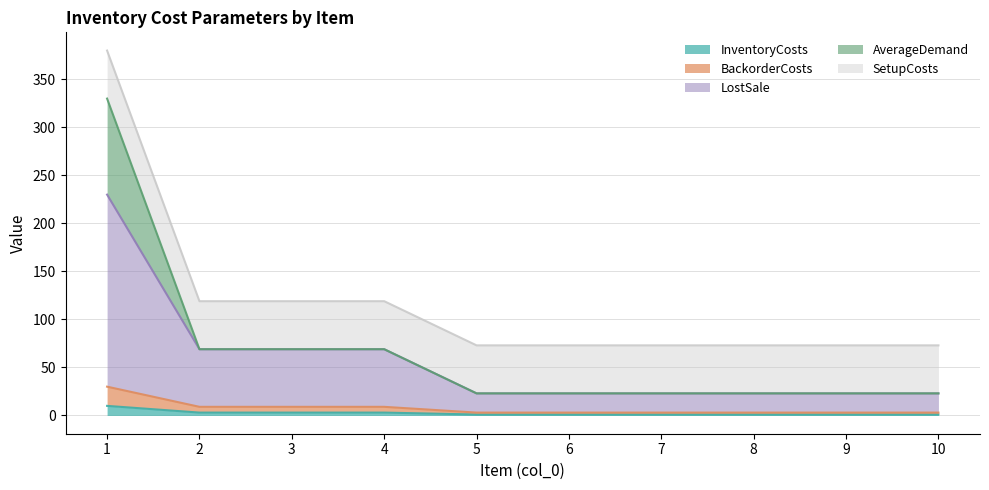

What is the average value of the InventoryCosts series?

2